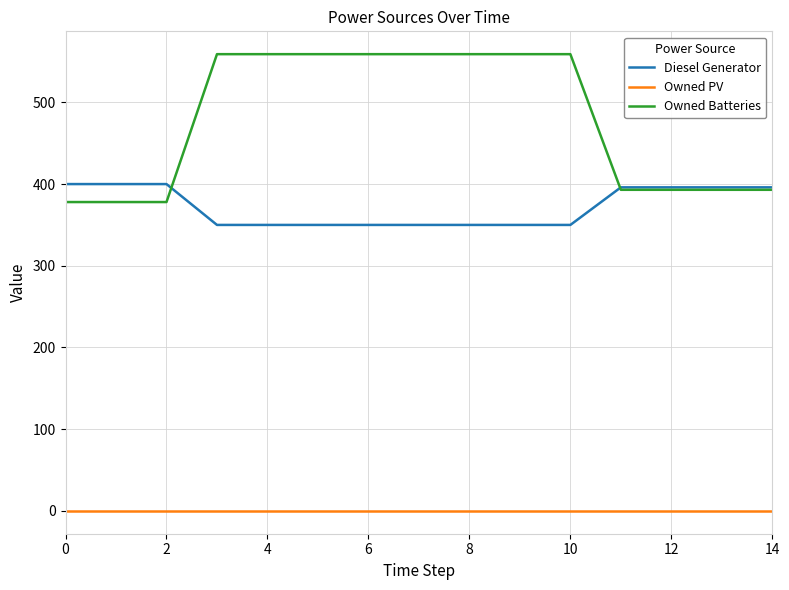

Reading right to left, transcribe all the data shown in this chart.

Diesel Generator: 396	396	396	396	350	350	350	350	350	350	350	350	400	400	400
Owned PV: 0	0	0	0	0	0	0	0	0	0	0	0	0	0	0
Owned Batteries: 393	393	393	393	559	559	559	559	559	559	559	559	378	378	378